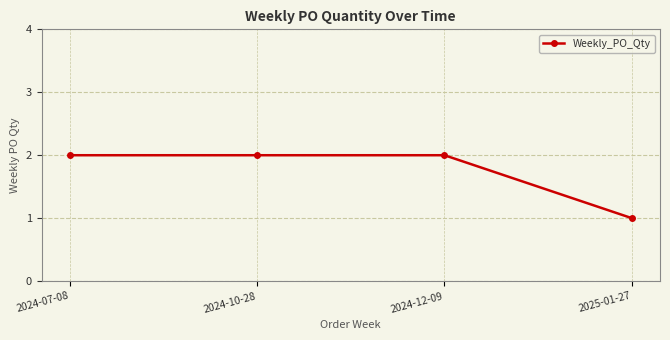

Which category has the lowest value across all series?

2025-01-27